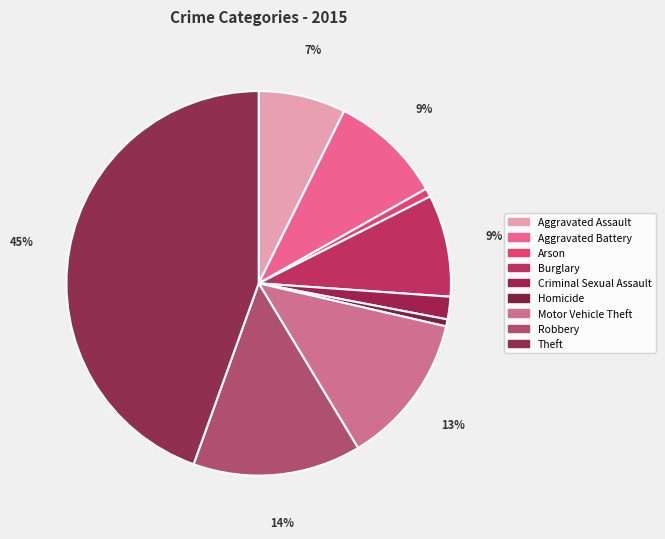

Combined, what portion of the pie is Aggravated Battery and Theft?

54.0%